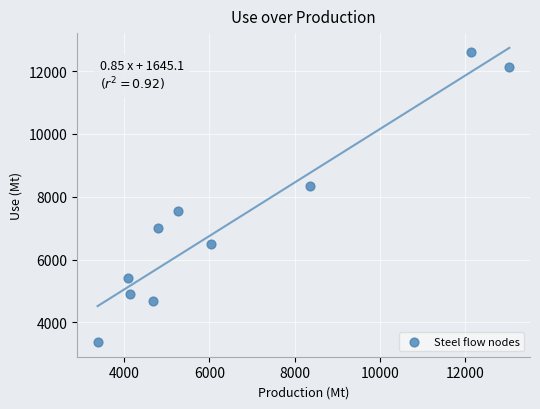

What is the average Y value?

7254.0